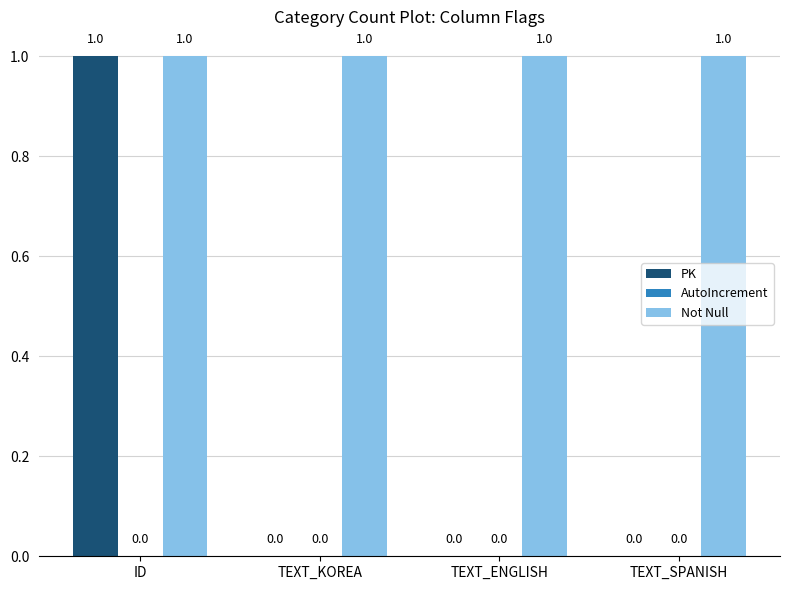

Which series has the largest total across all categories?

Not Null